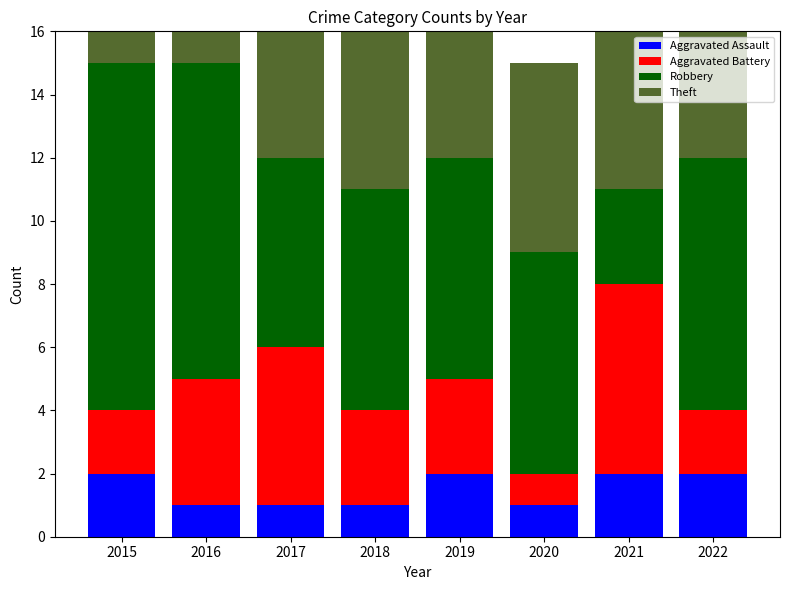

How many series are shown in this chart?

4